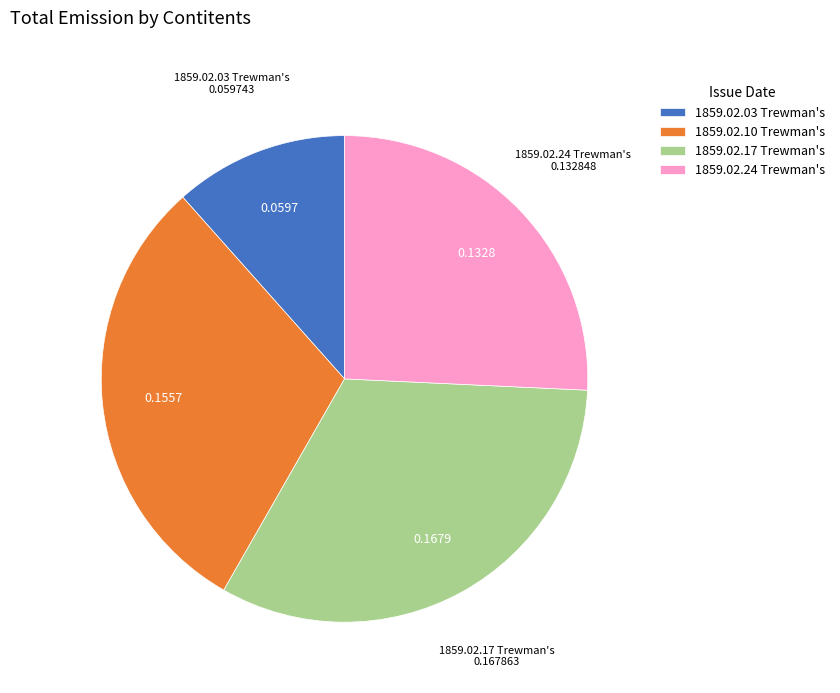

How many segments does this pie chart have?

4